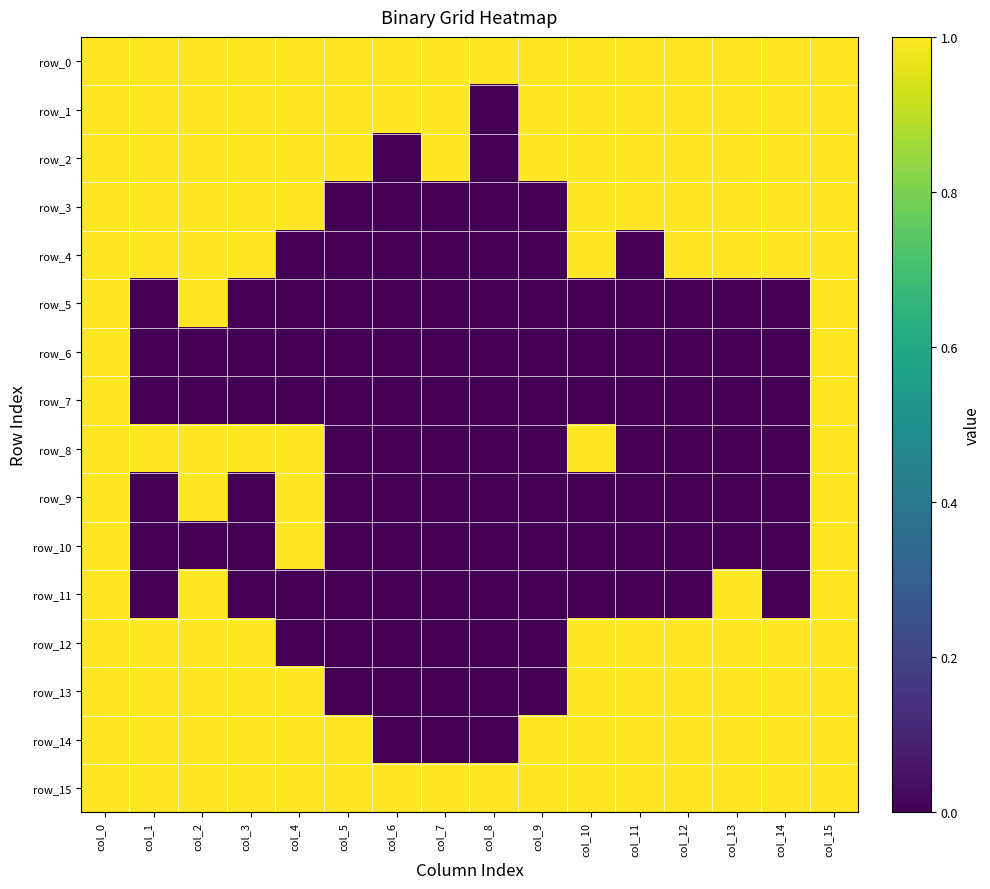

At which label does row_9 reach its minimum?

col_1